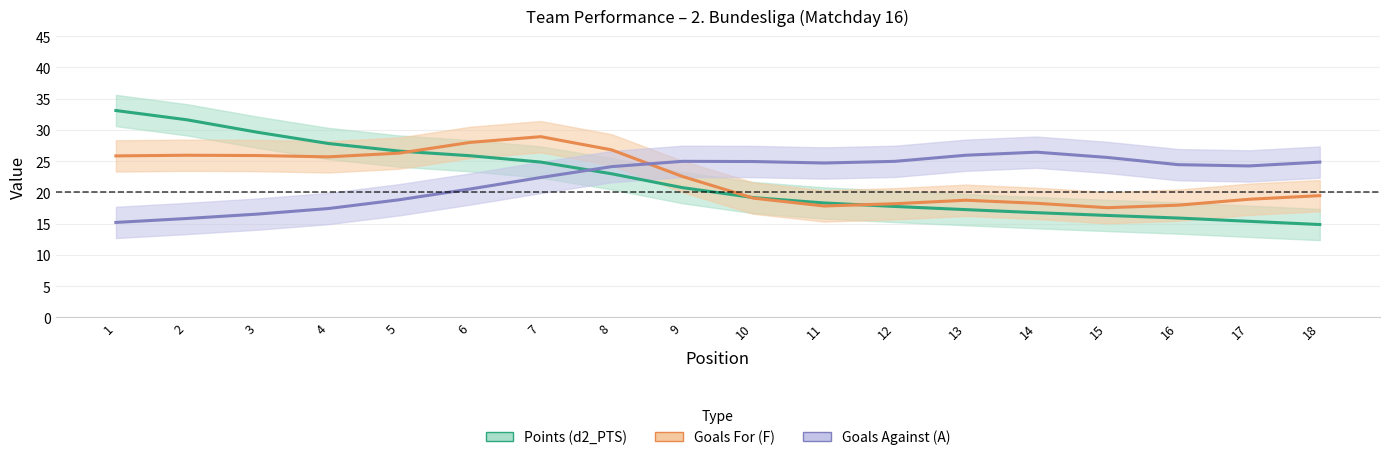

Is it true that Goals For (F) equals 19.1 at 10?

True